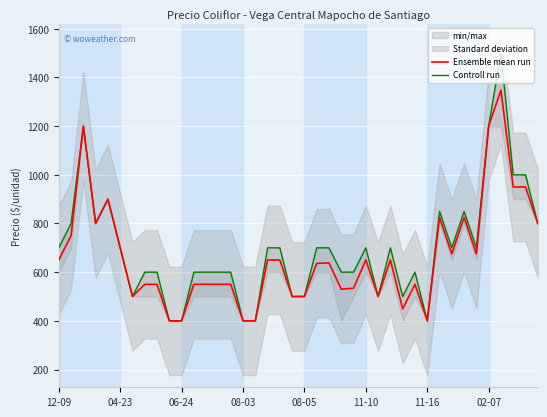

At which category does the chart reach its minimum across all series?

9